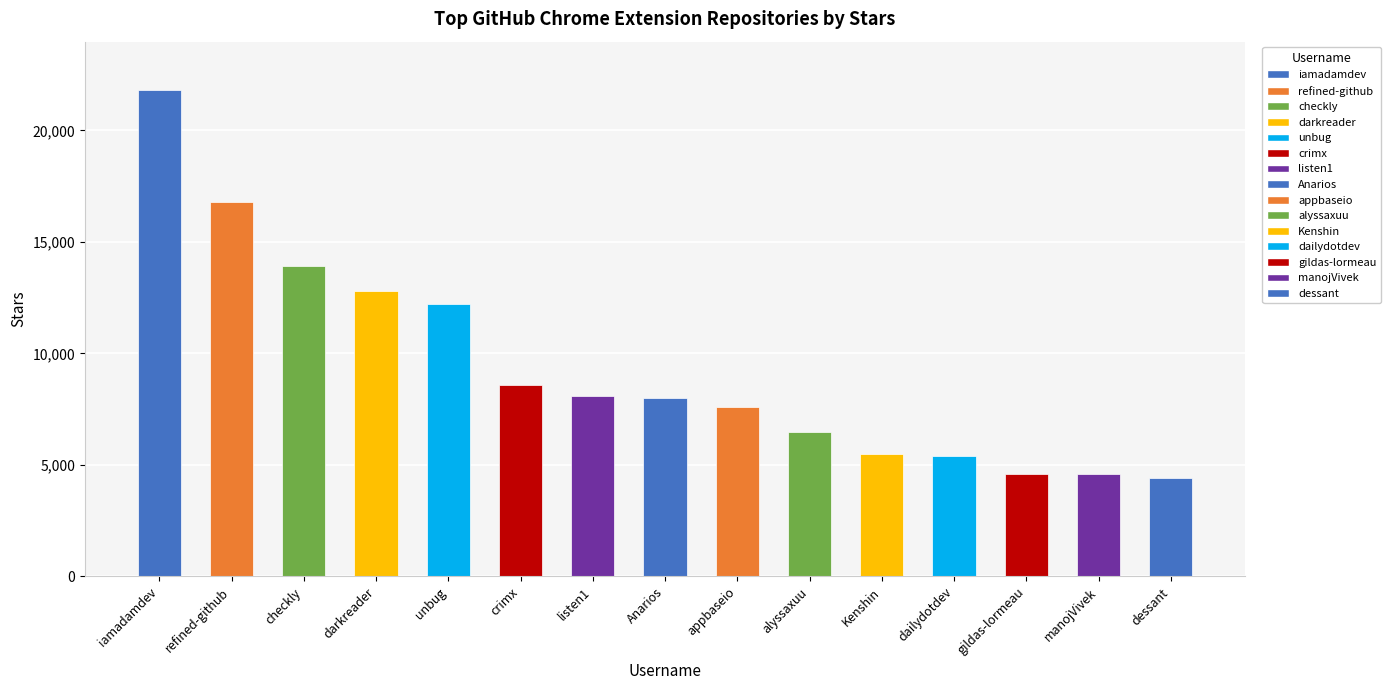

What is the smallest value displayed?

4400